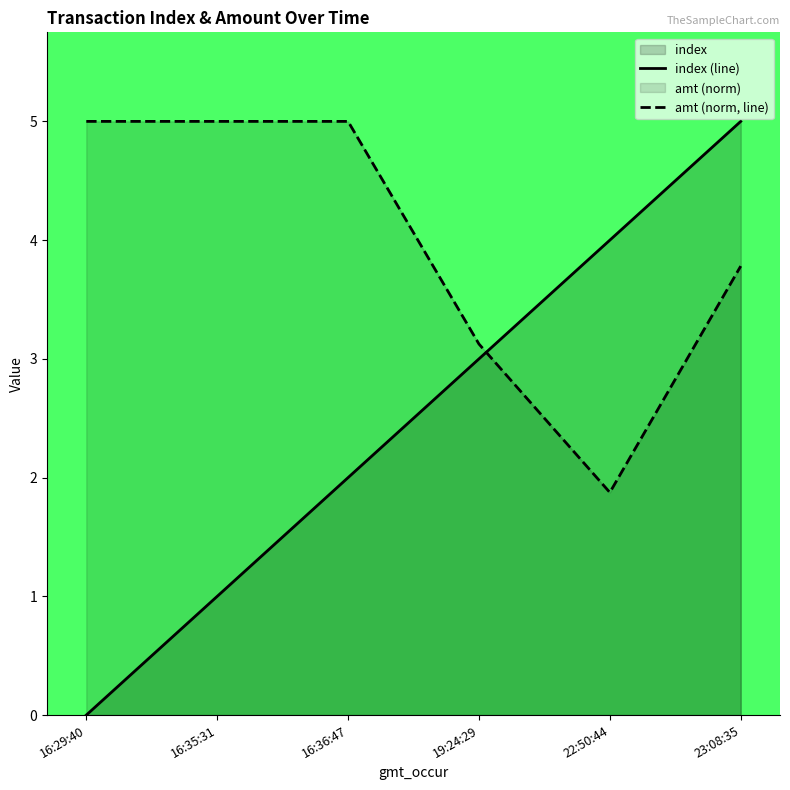

What is the spread (max minus min) of values at 16:29:40?

5.0